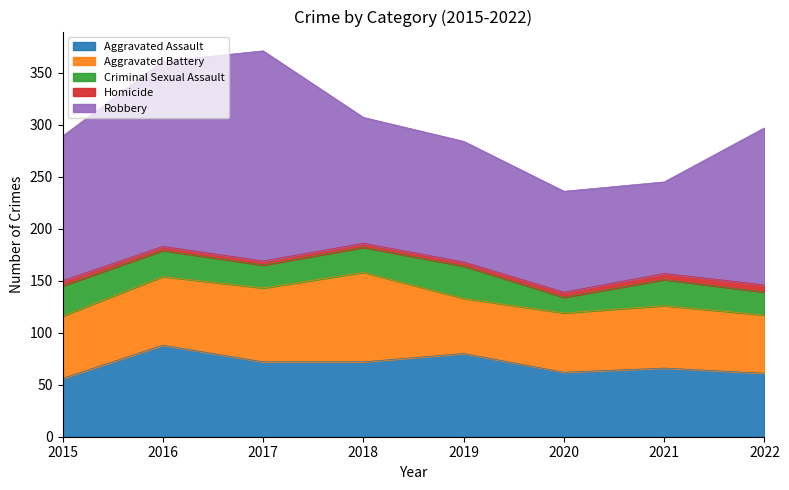

What is the value of the Robbery point at the 2nd from the left?

178